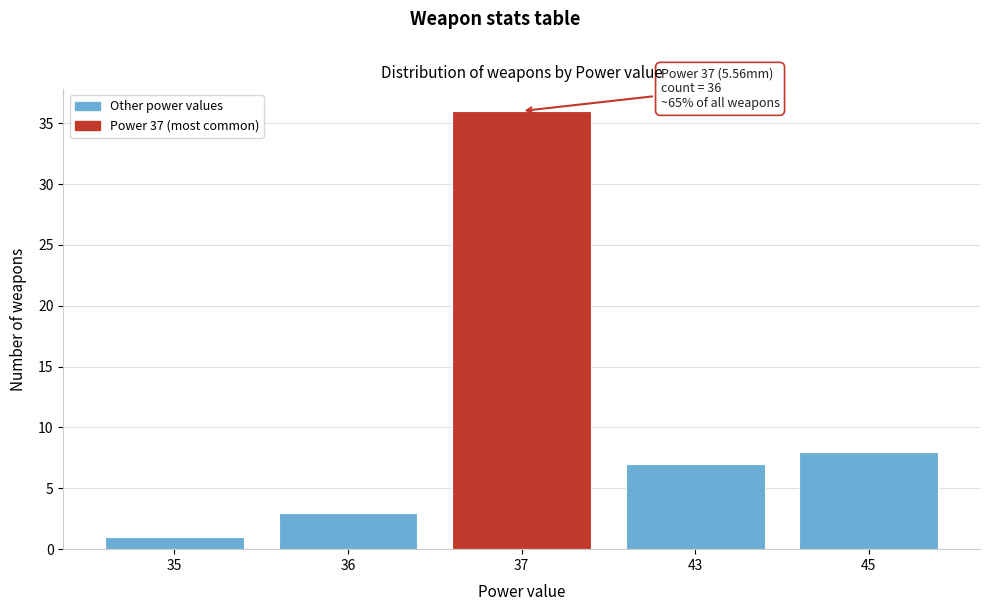

Reading left to right, what are all the values shown in this chart?

35=1	36=3	37=36	43=7	45=8